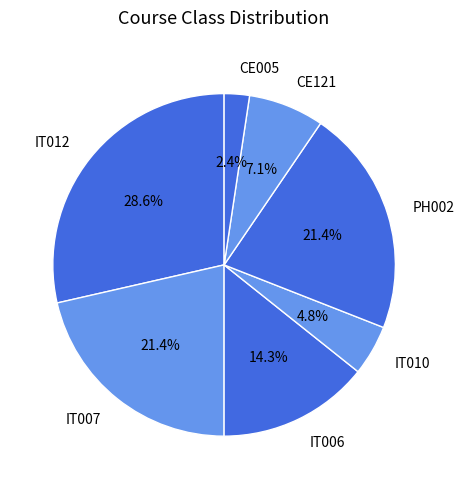

To the nearest percent, what is the average slice percentage?

14%